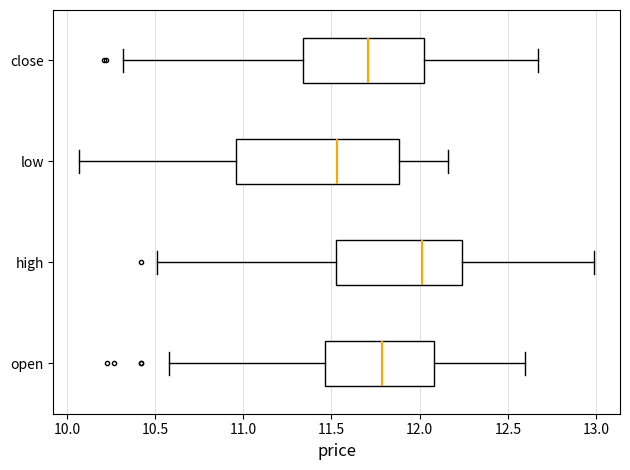

Which box is the widest, from its left edge to its right edge?

low